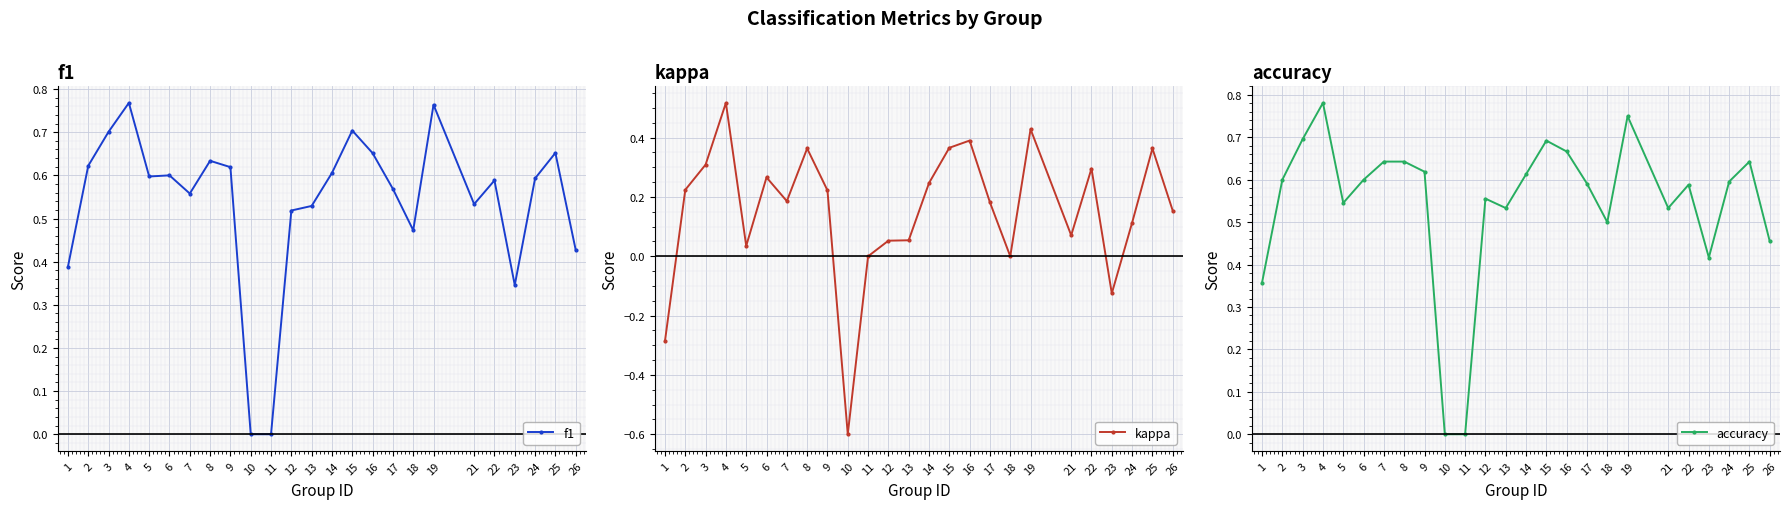

Is the value of kappa at 24 greater than the value of f1 at 6?

No